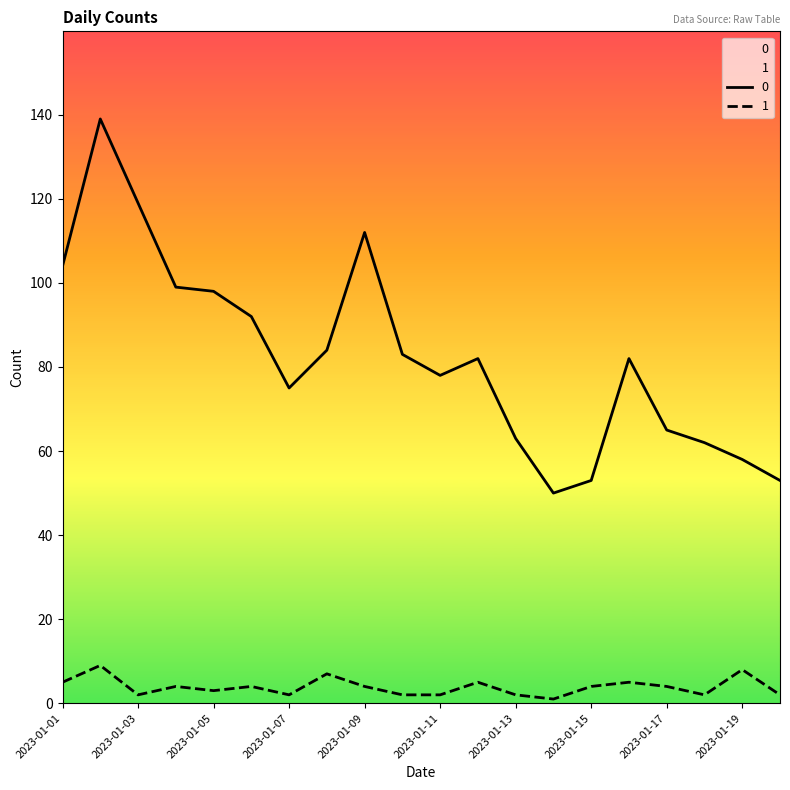

At which label does 1 first exceed 4?

2023-01-01